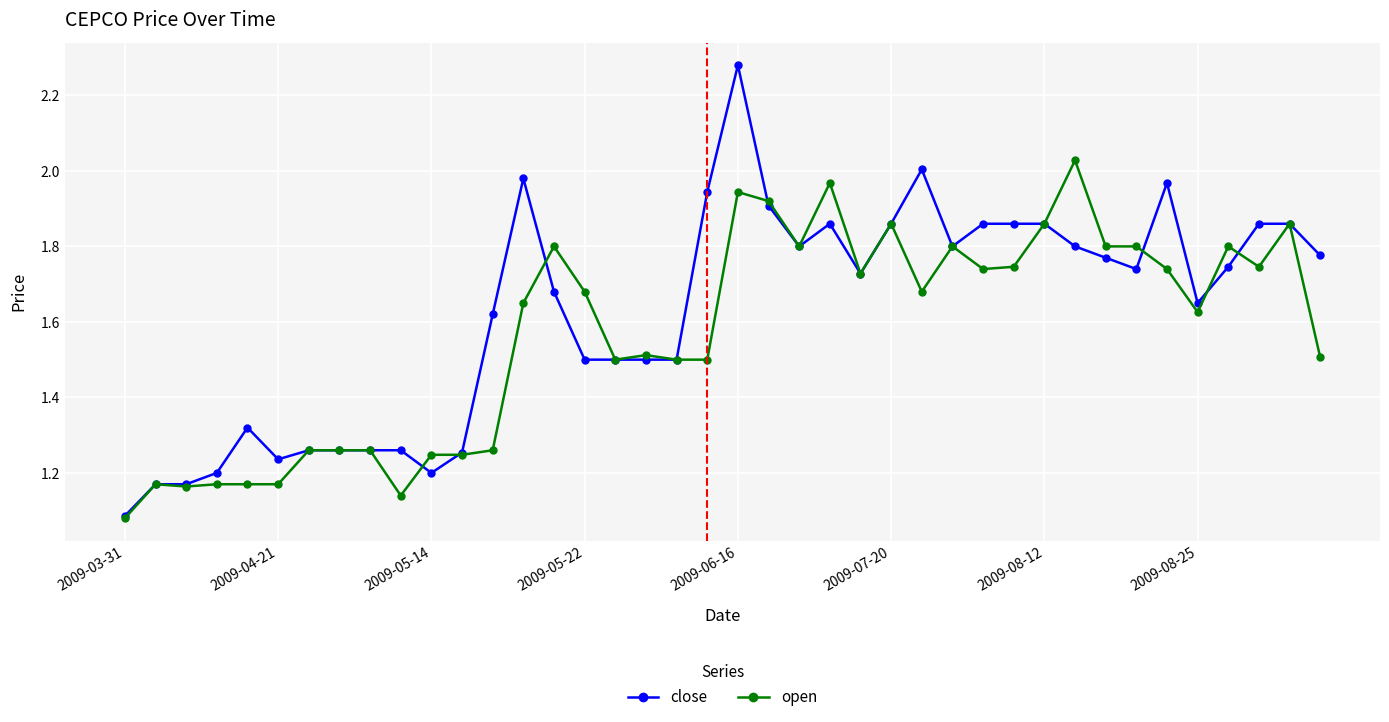

Rank the series by their maximum value, from lowest to highest.

open, close